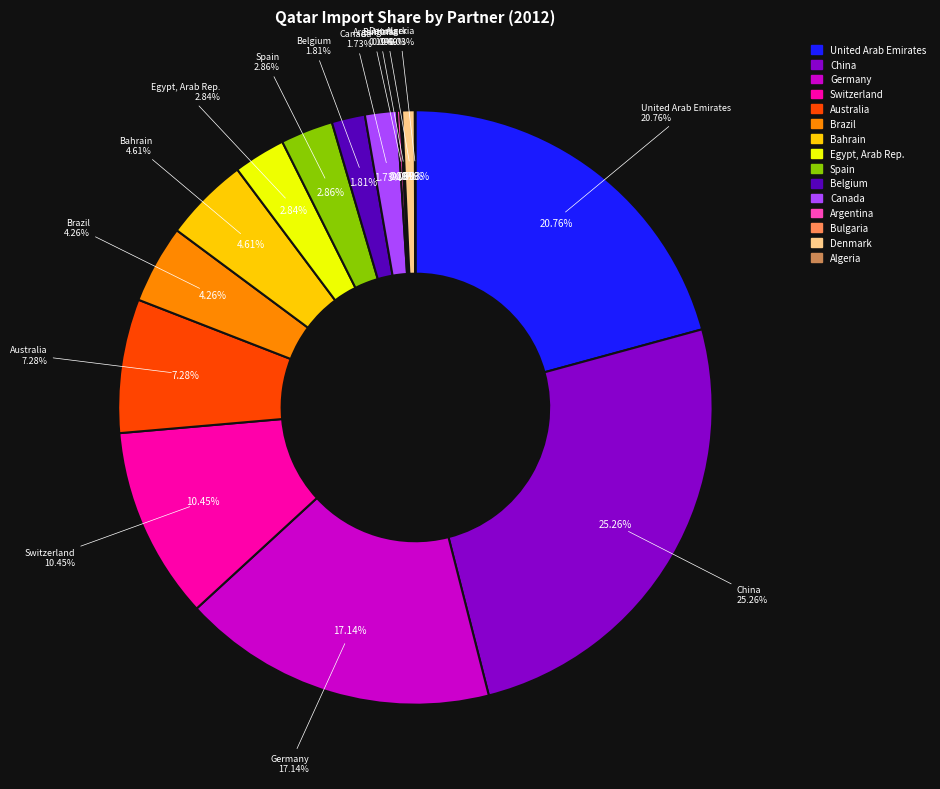

Is Switzerland the majority of the pie?

No